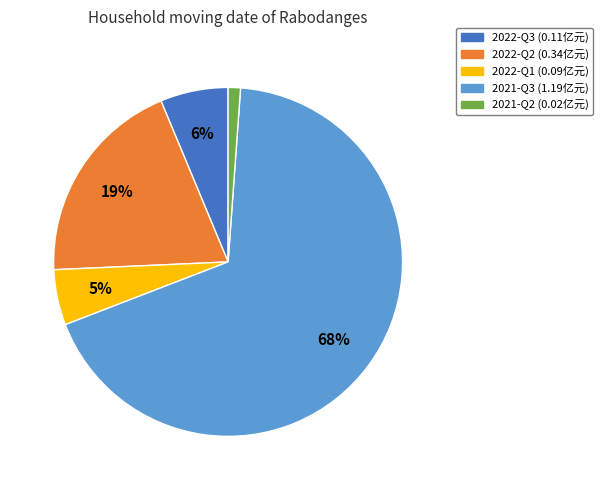

Do 2022-Q2 and 2021-Q3 together represent more than half of the pie?

Yes